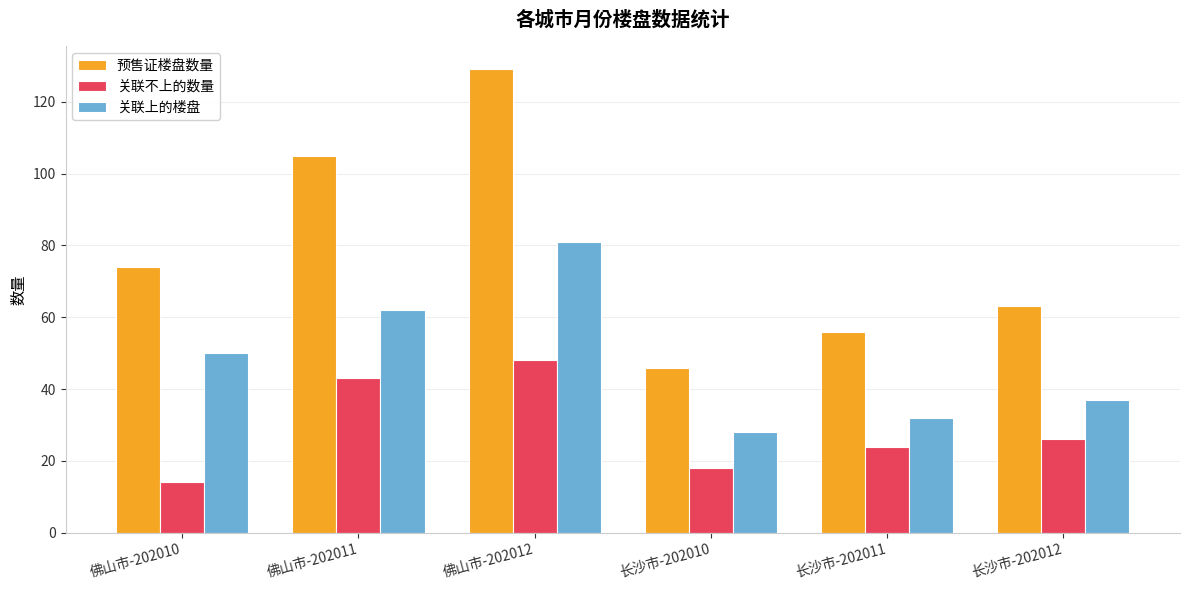

Is the value of 关联上的楼盘 at 长沙市-202011 greater than the value of 预售证楼盘数量 at 长沙市-202012?

No